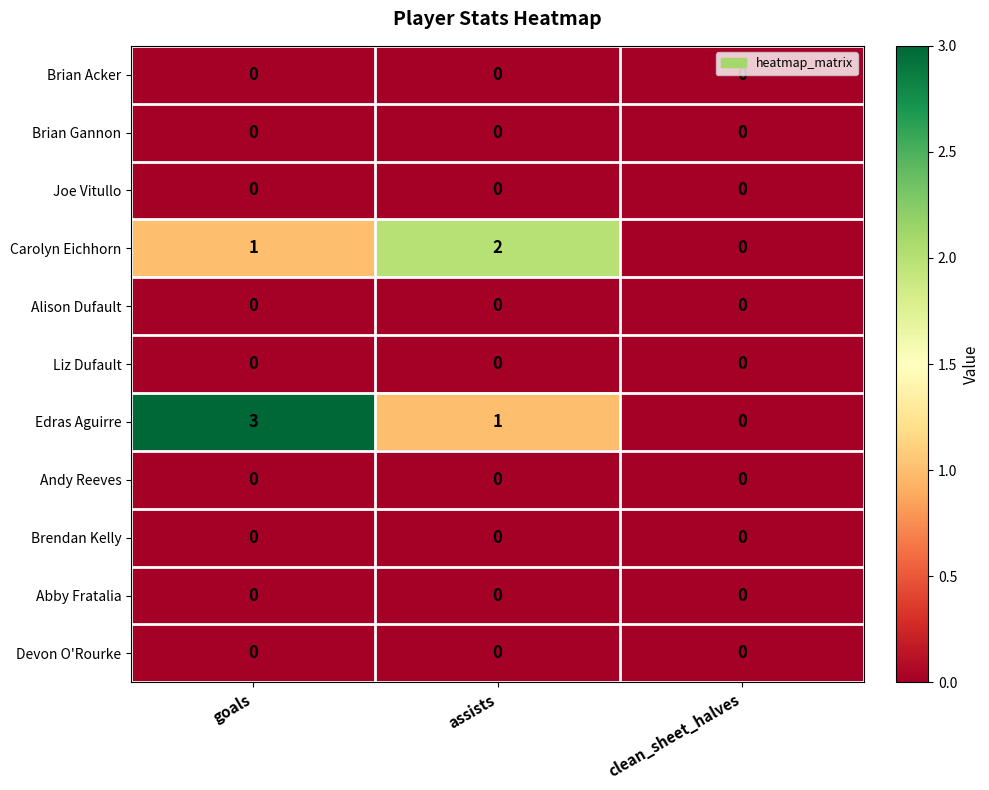

What is the difference between the highest and lowest values at assists?

2